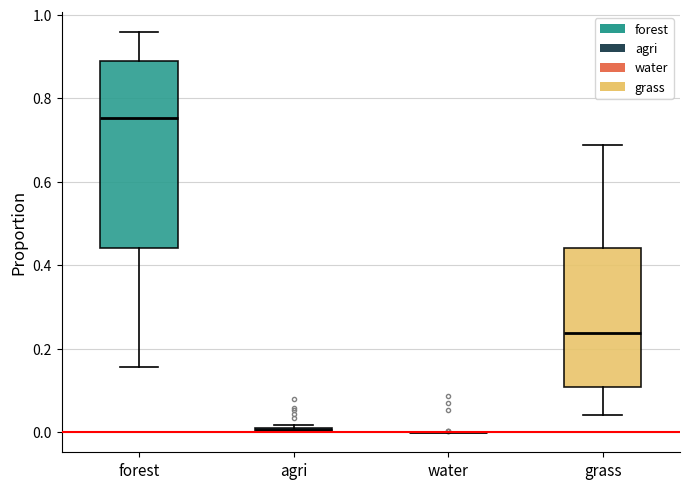

Comparing the boxes themselves (not the whiskers), which one is the tallest?

forest